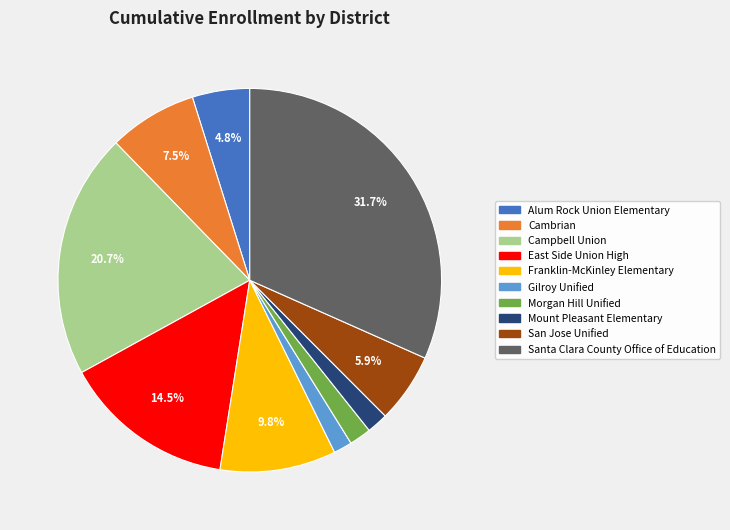

Which slice is the largest?

Santa Clara County Office of Education